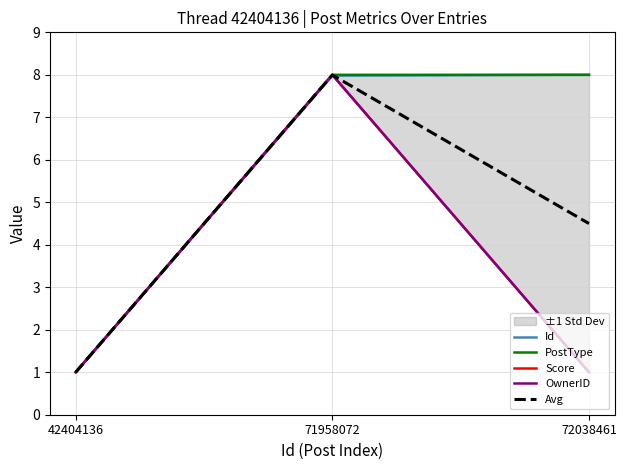

What is the value of the Avg point at the 1st from the left?

1.0